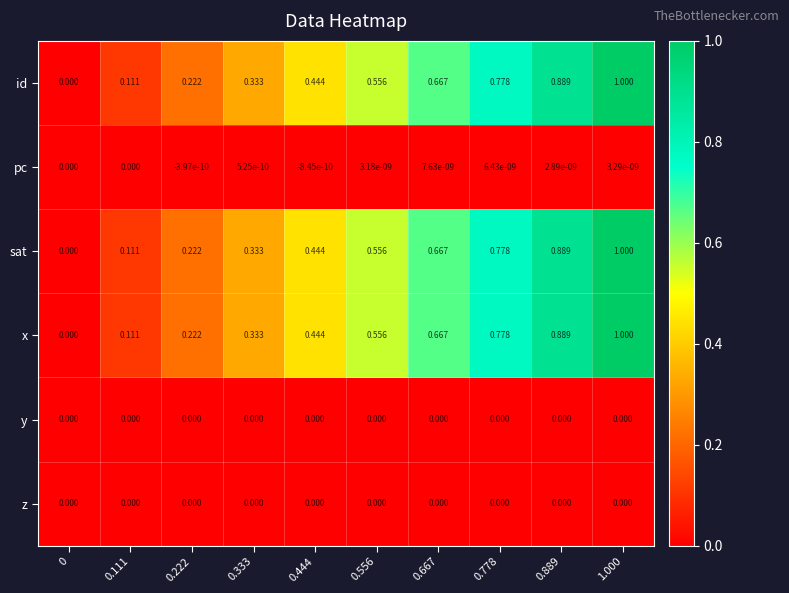

Is the value of x at 0.444 greater than the value of z at 0.222?

Yes